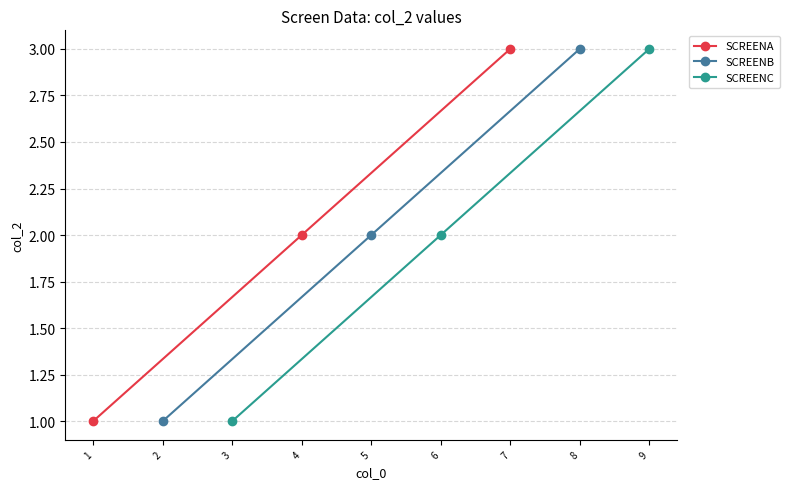

How many SCREENA values are between 1 and 3?

3